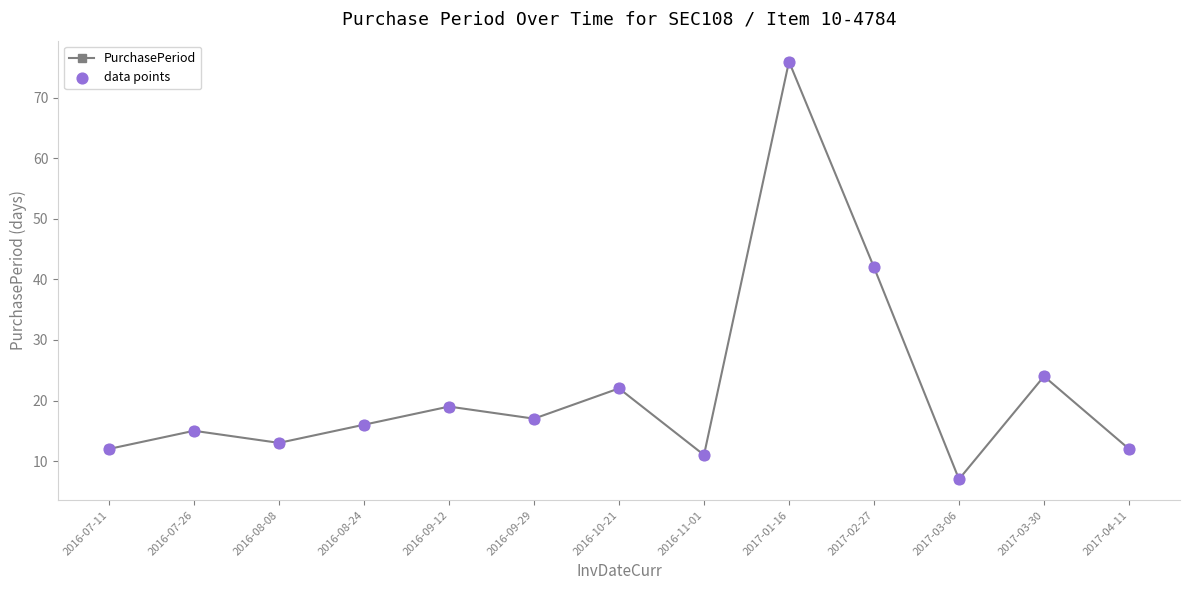

True or false: there are more than 2 points higher than both neighbors.

True